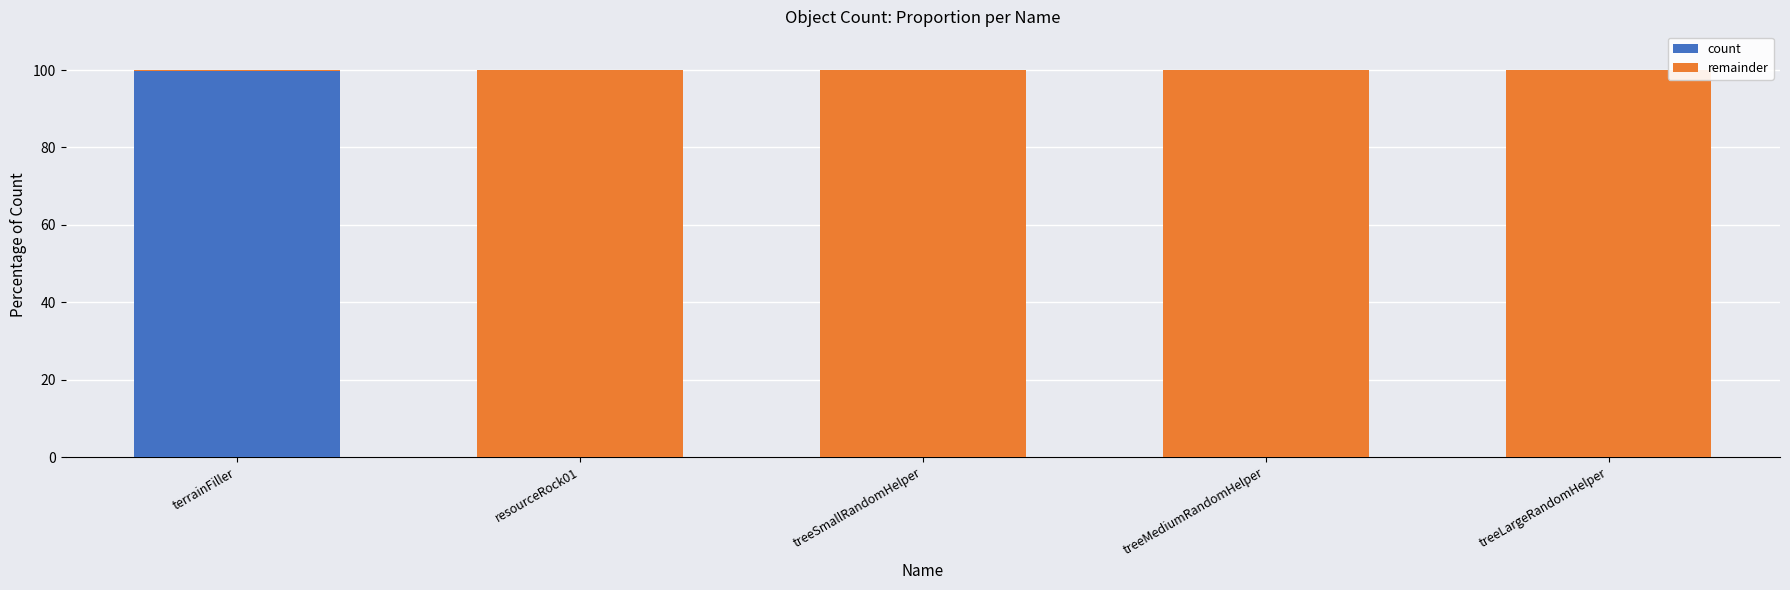

Does the chart contain stacked bars?

Yes